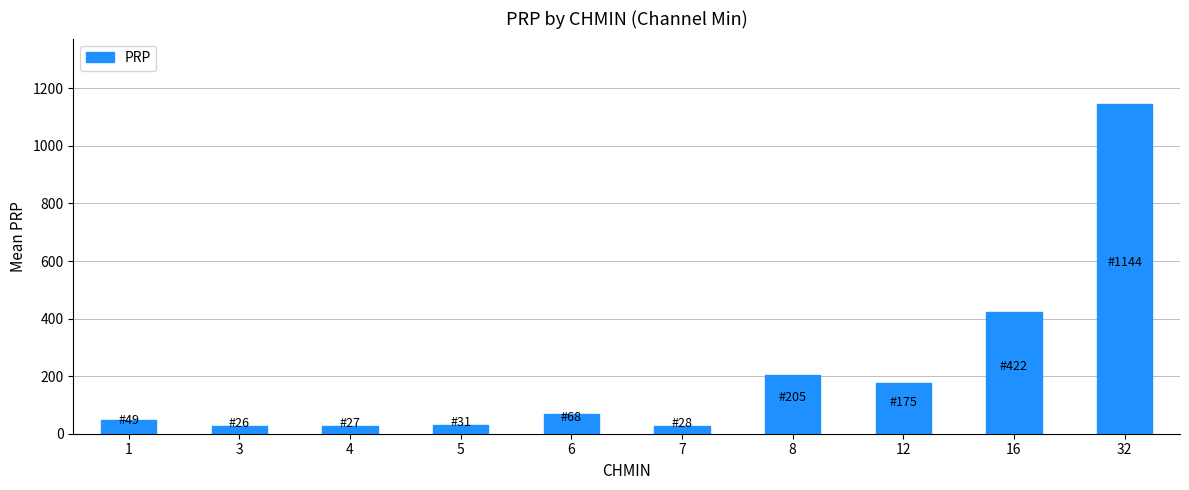

Does the chart contain stacked bars?

No